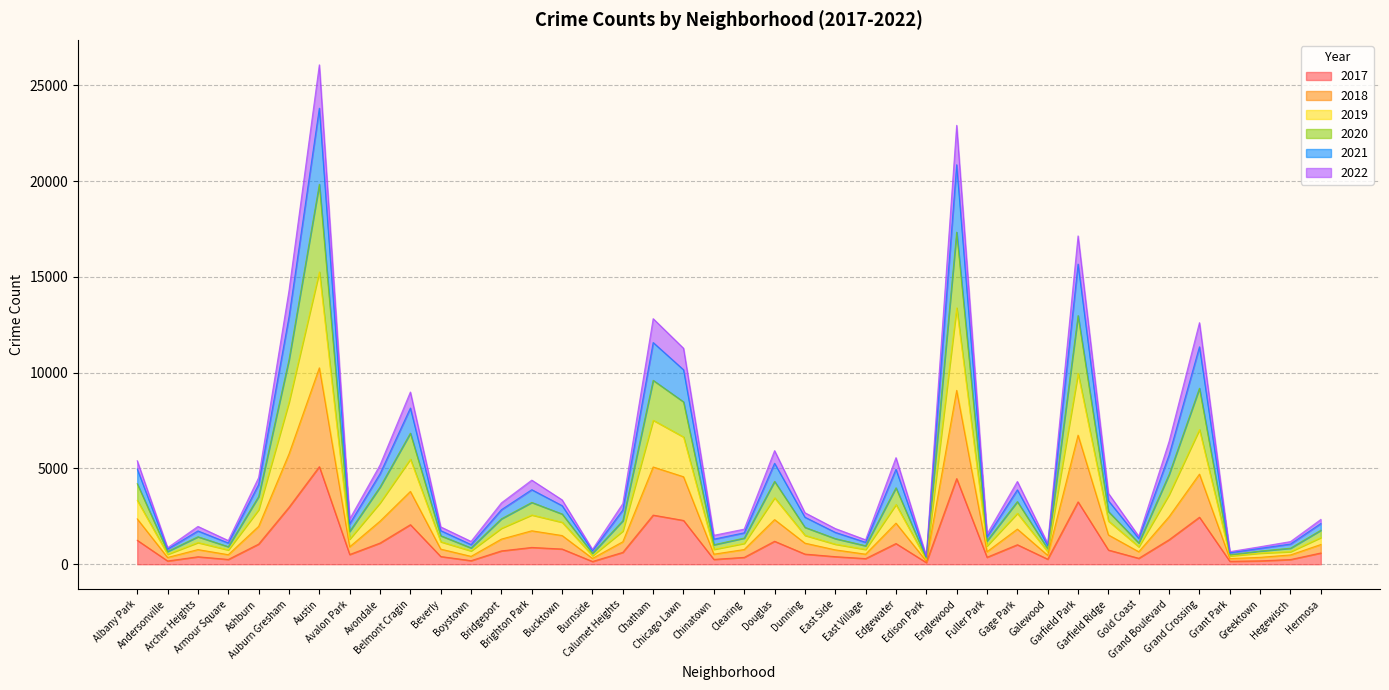

What are all the series names shown in the legend?

2017, 2018, 2019, 2020, 2021, 2022